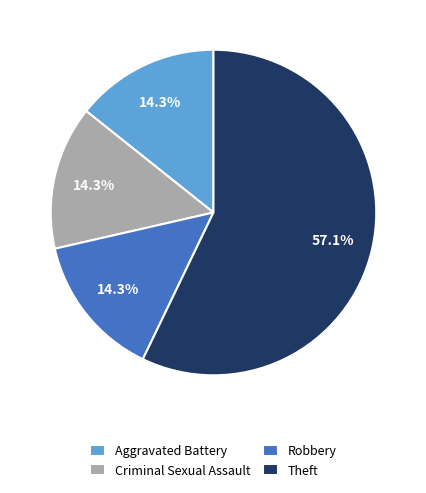

What is the largest slice in the pie chart?

Theft